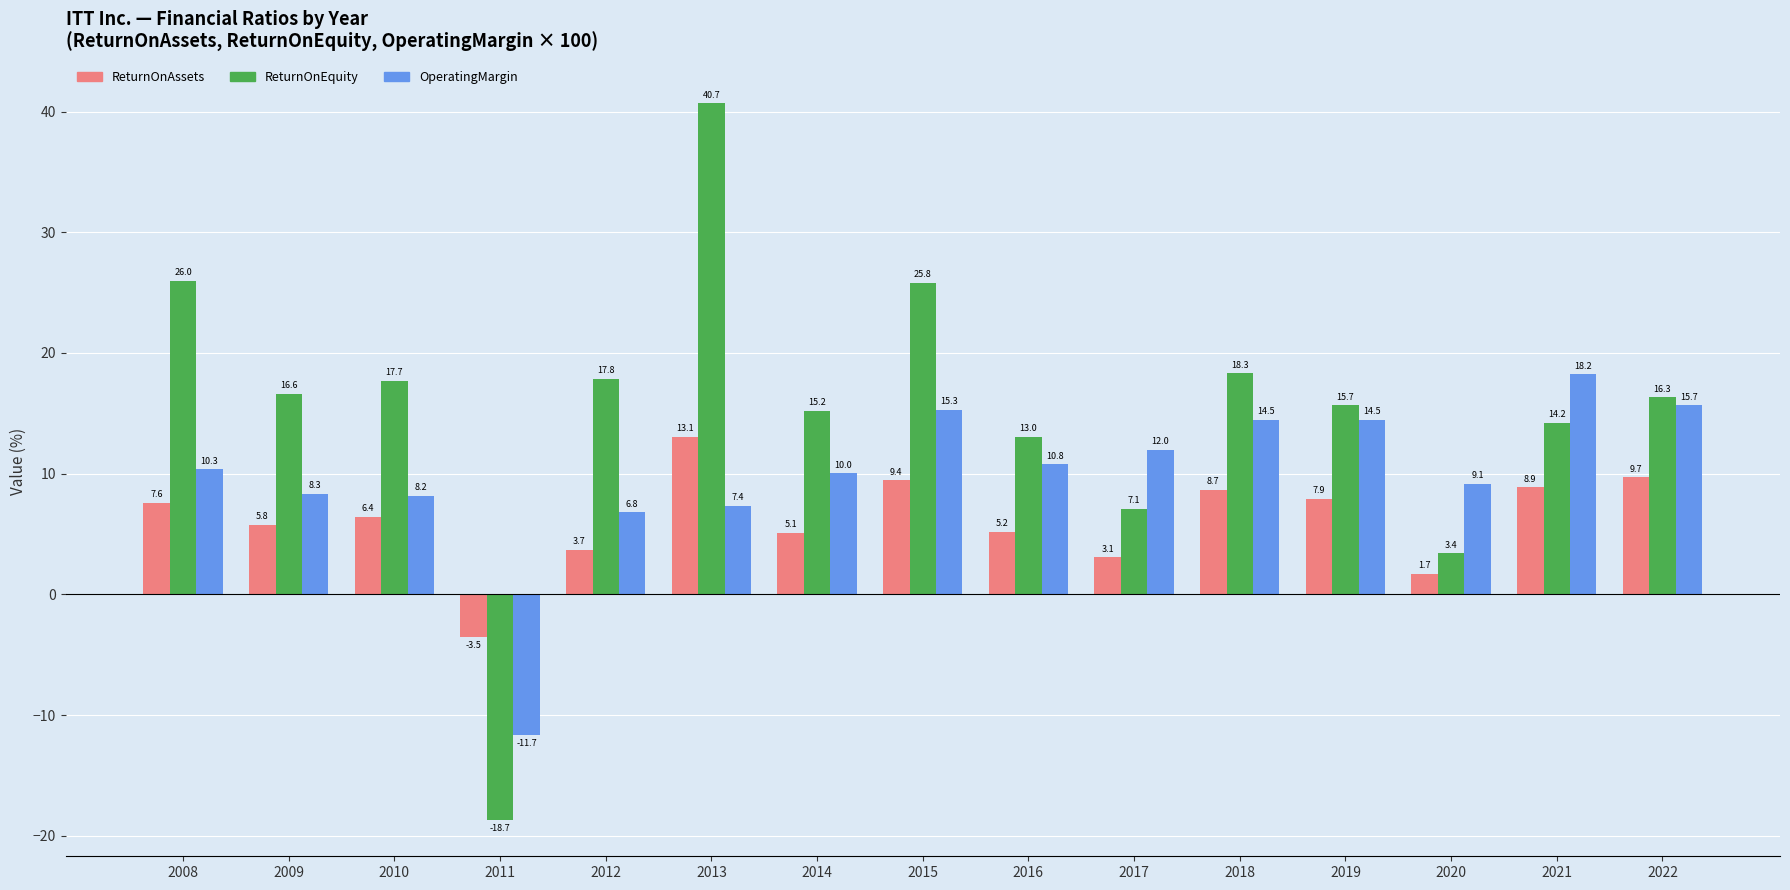

Between 2009 and 2013, which series saw the biggest shift?

ReturnOnEquity